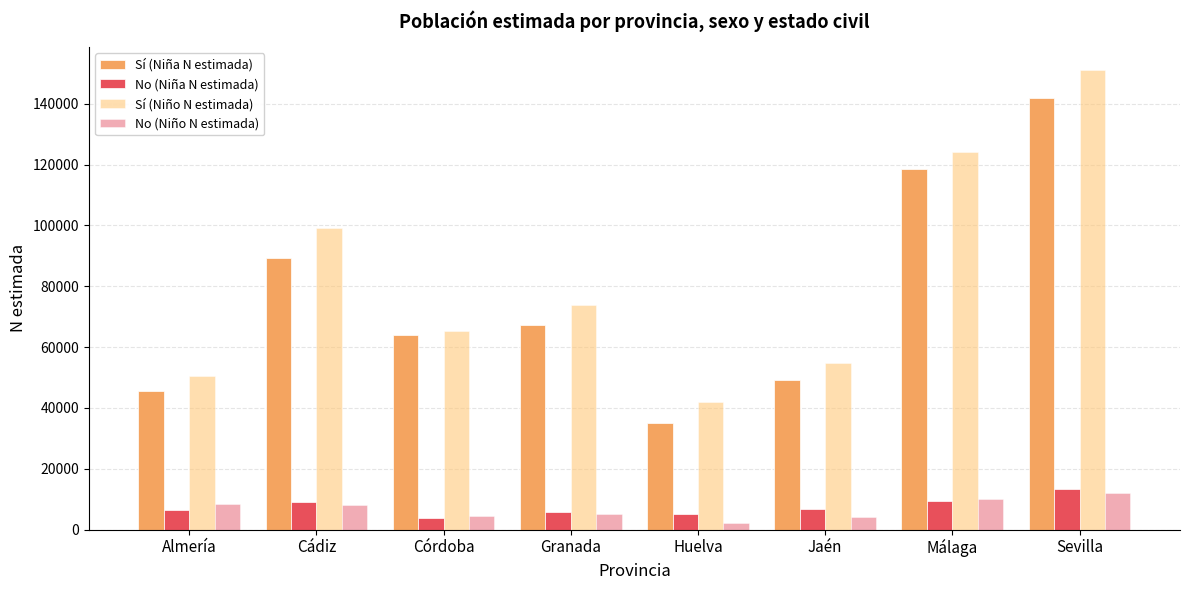

What is the highest value of the Sí (Niño N estimada) series?

151084